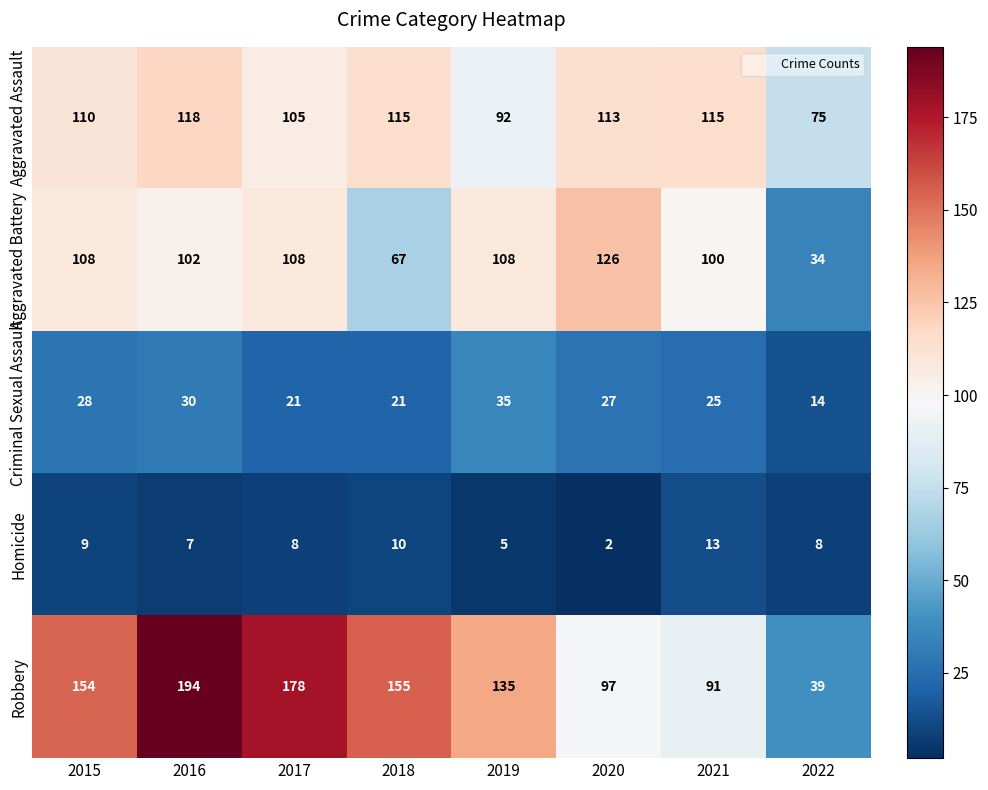

Where is Aggravated Battery nearest to the value 80?

2018